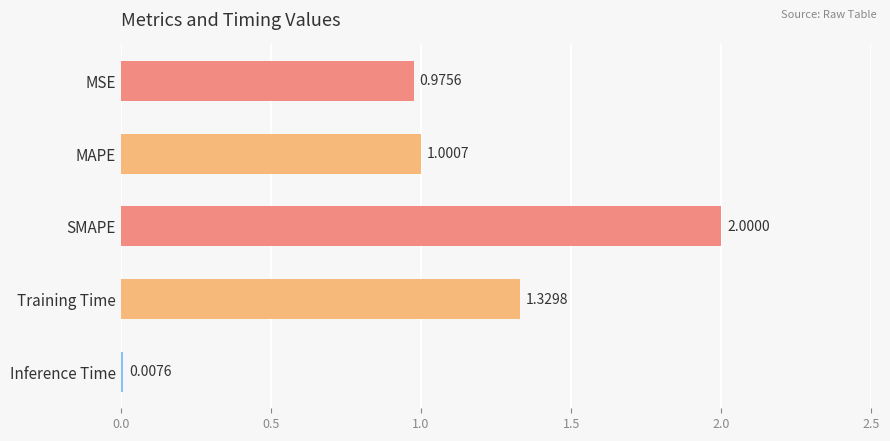

What is the average value?

1.1